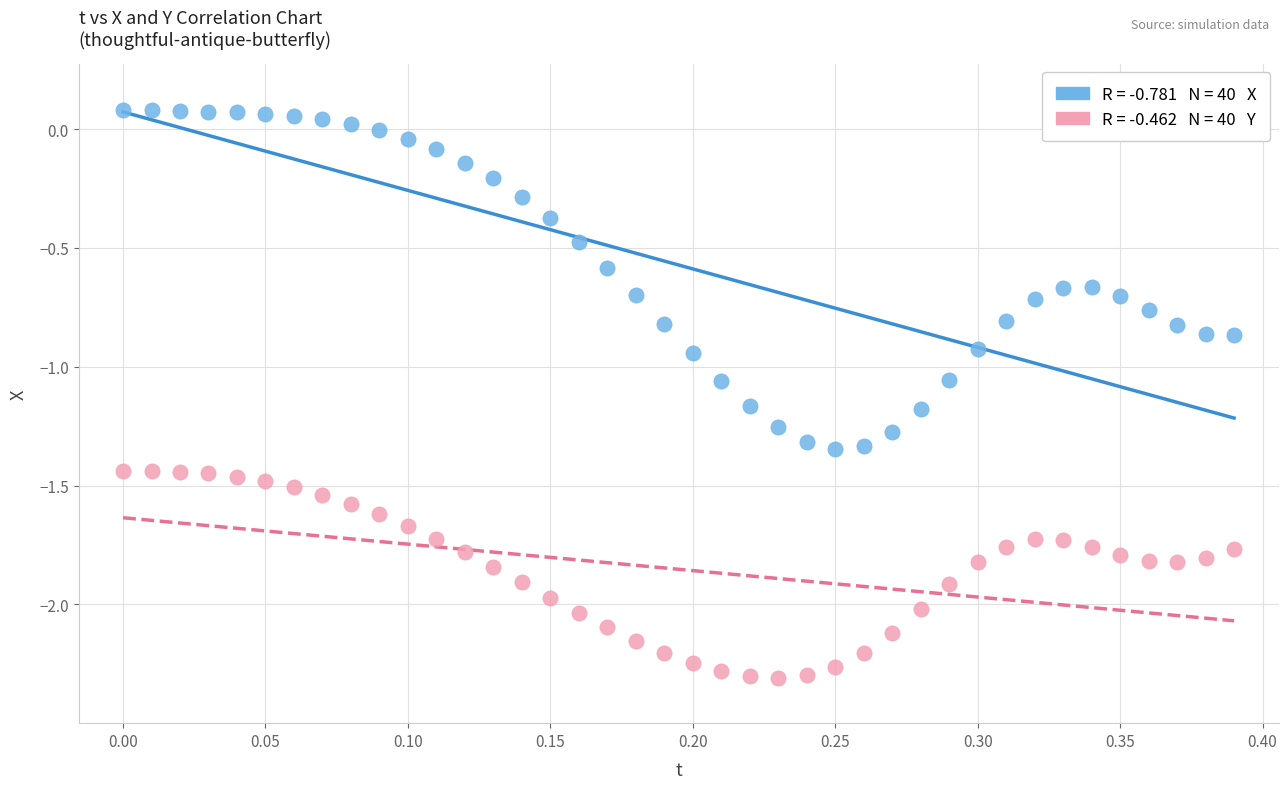

Across all data points, what is the range of Y values (max minus min)?

2.4